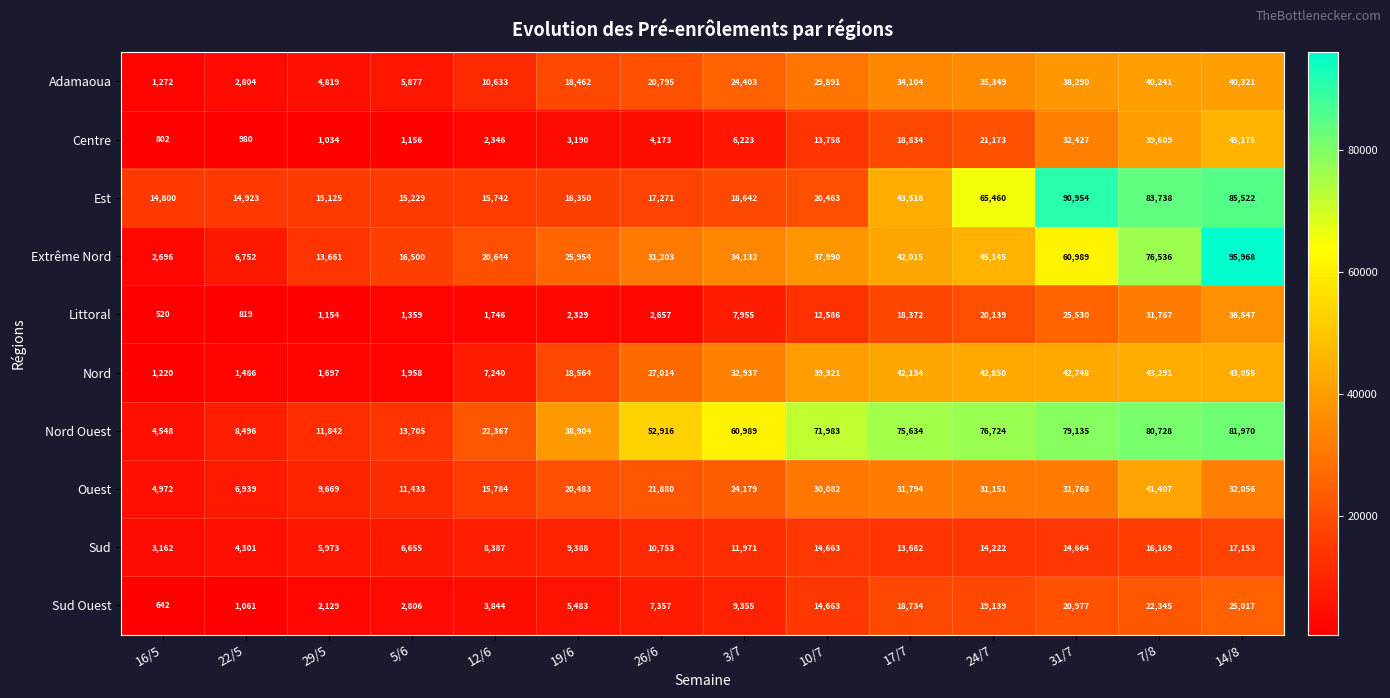

What is the difference between the maximum and second lowest values in the Ouest series?

34468